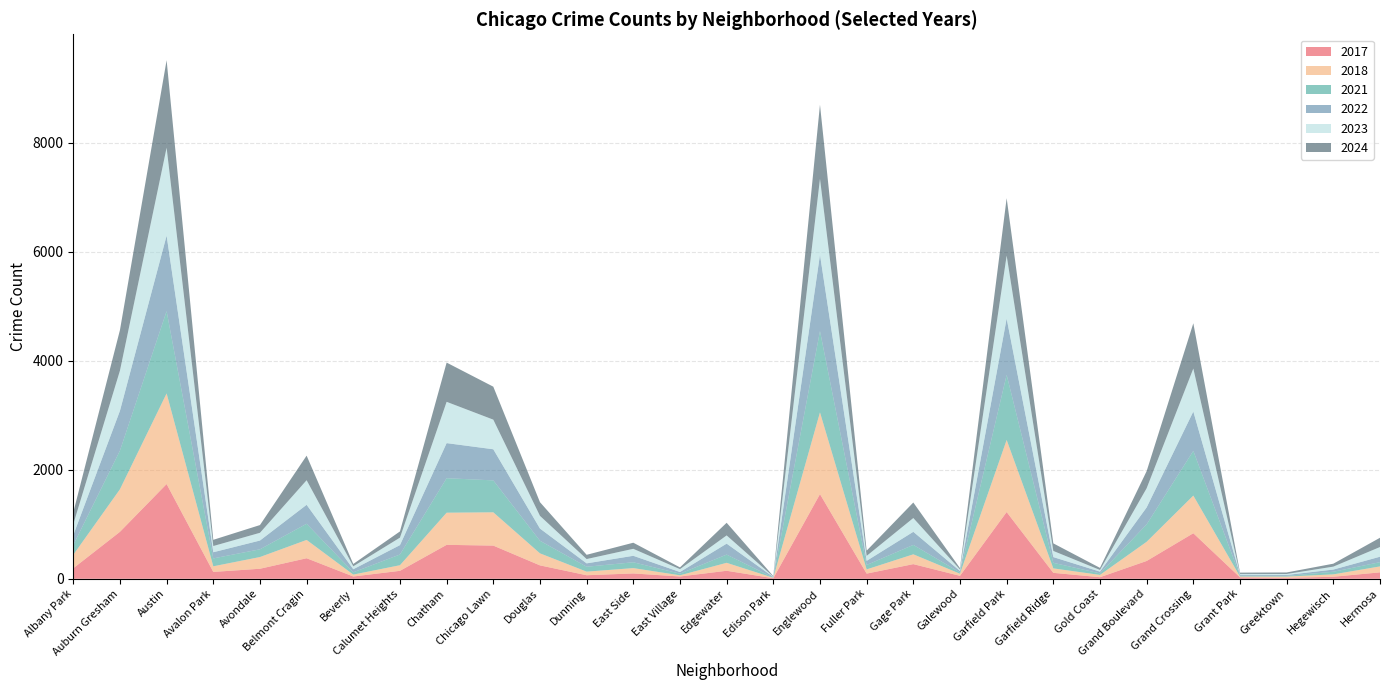

Reading right to left, what are all the values shown in this chart?

2023: Hermosa=178	Hegewisch=54	Greektown=18	Grant Park=14	Grand Crossing=789	Grand Boulevard=352	Gold Coast=31	Garfield Ridge=113	Garfield Park=1156	Galewood=27	Gage Park=253	Fuller Park=91	Englewood=1394	Edison Park=7	Edgewater=151	East Village=53	East Side=128	Dunning=79	Douglas=233	Chicago Lawn=544	Chatham=758	Calumet Heights=137	Beverly=54	Belmont Cragin=451	Avondale=142	Avalon Park=114	Austin=1614	Auburn Gresham=738	Albany Park=201
2024: Hermosa=170	Hegewisch=54	Greektown=28	Grant Park=24	Grand Crossing=831	Grand Boulevard=314	Gold Coast=38	Garfield Ridge=139	Garfield Park=1054	Galewood=25	Gage Park=285	Fuller Park=96	Englewood=1360	Edison Park=9	Edgewater=232	East Village=32	East Side=112	Dunning=78	Douglas=251	Chicago Lawn=605	Chatham=720	Calumet Heights=114	Beverly=43	Belmont Cragin=451	Avondale=142	Avalon Park=114	Austin=1606	Auburn Gresham=744	Albany Park=216
2018: Hermosa=109	Hegewisch=44	Greektown=23	Grant Park=15	Grand Crossing=691	Grand Boulevard=352	Gold Coast=42	Garfield Ridge=82	Garfield Park=1323	Galewood=39	Gage Park=180	Fuller Park=77	Englewood=1501	Edison Park=8	Edgewater=146	East Village=22	East Side=98	Dunning=66	Douglas=221	Chicago Lawn=611	Chatham=590	Calumet Heights=103	Beverly=35	Belmont Cragin=336	Avondale=215	Avalon Park=103	Austin=1663	Auburn Gresham=781	Albany Park=247
2022: Hermosa=100	Hegewisch=40	Greektown=17	Grant Park=20	Grand Crossing=722	Grand Boulevard=311	Gold Coast=32	Garfield Ridge=105	Garfield Park=1032	Galewood=27	Gage Park=240	Fuller Park=76	Englewood=1400	Edison Park=11	Edgewater=201	East Village=30	East Side=119	Dunning=62	Douglas=224	Chicago Lawn=571	Chatham=644	Calumet Heights=172	Beverly=56	Belmont Cragin=348	Avondale=161	Avalon Park=113	Austin=1386	Auburn Gresham=731	Albany Park=181
2021: Hermosa=78	Hegewisch=48	Greektown=13	Grant Park=14	Grand Crossing=821	Grand Boulevard=320	Gold Coast=28	Garfield Ridge=102	Garfield Park=1196	Galewood=23	Gage Park=173	Fuller Park=81	Englewood=1493	Edison Park=4	Edgewater=151	East Village=30	East Side=107	Dunning=90	Douglas=231	Chicago Lawn=586	Chatham=633	Calumet Heights=197	Beverly=42	Belmont Cragin=297	Avondale=142	Avalon Park=145	Austin=1510	Auburn Gresham=709	Albany Park=180
2017: Hermosa=118	Hegewisch=37	Greektown=17	Grant Park=26	Grand Crossing=836	Grand Boulevard=327	Gold Coast=29	Garfield Ridge=109	Garfield Park=1225	Galewood=54	Gage Park=269	Fuller Park=95	Englewood=1554	Edison Park=10	Edgewater=147	East Village=42	East Side=98	Dunning=65	Douglas=246	Chicago Lawn=609	Chatham=623	Calumet Heights=146	Beverly=42	Belmont Cragin=377	Avondale=184	Avalon Park=126	Austin=1739	Auburn Gresham=862	Albany Park=193